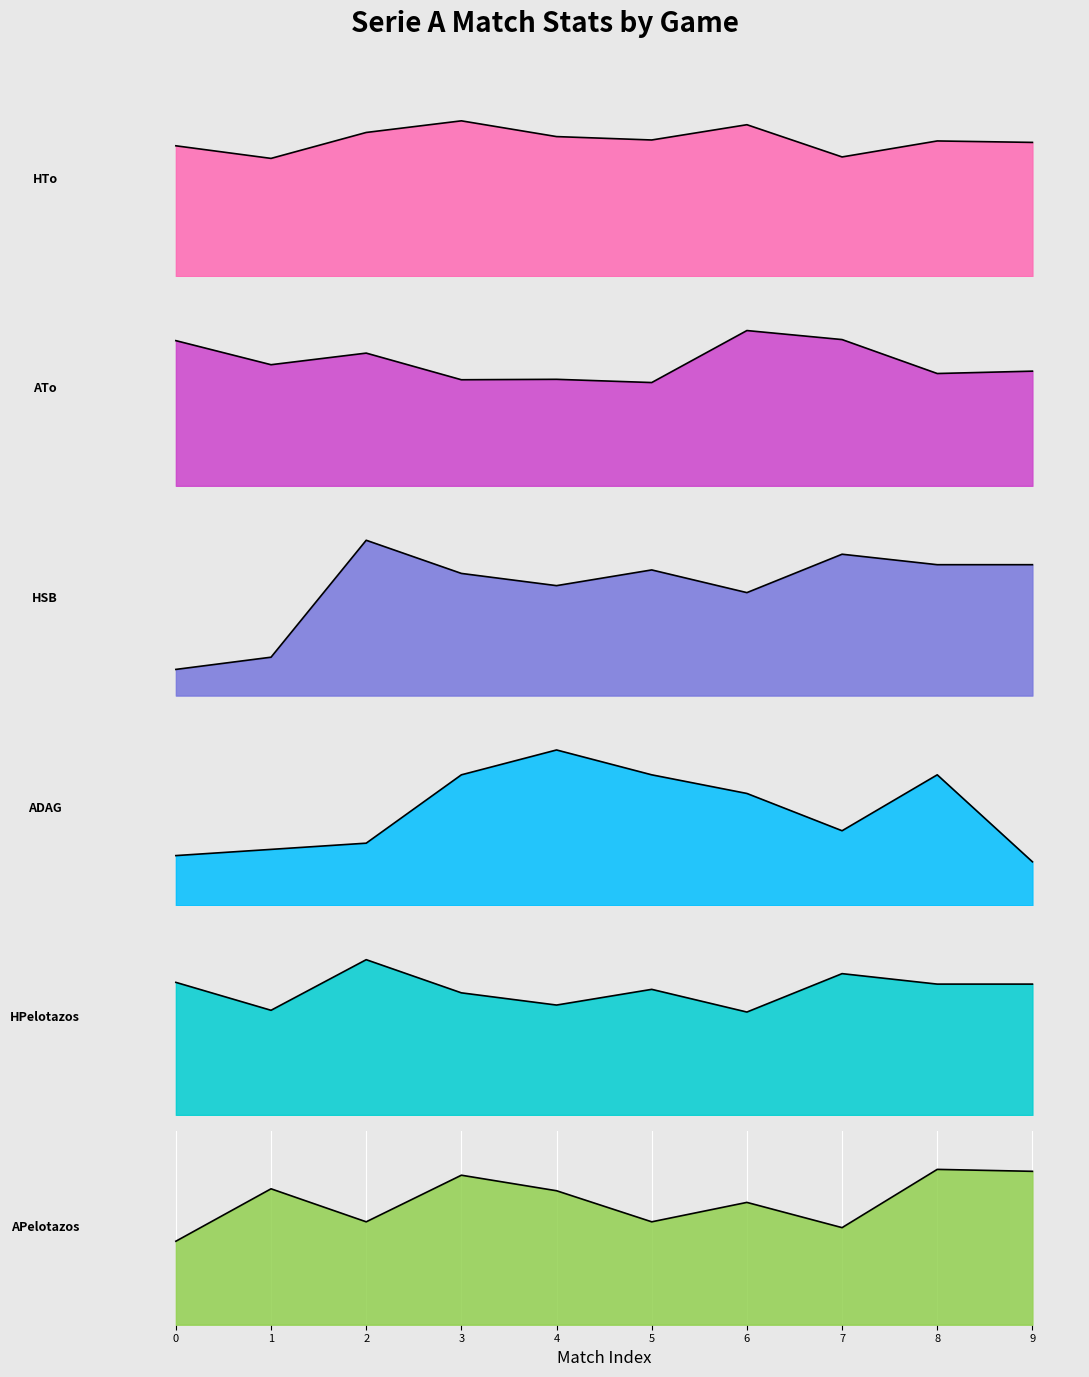

Rank the series by their maximum value, from lowest to highest.

ADAG, APelotazos, HSB, HPelotazos, HTo, ATo